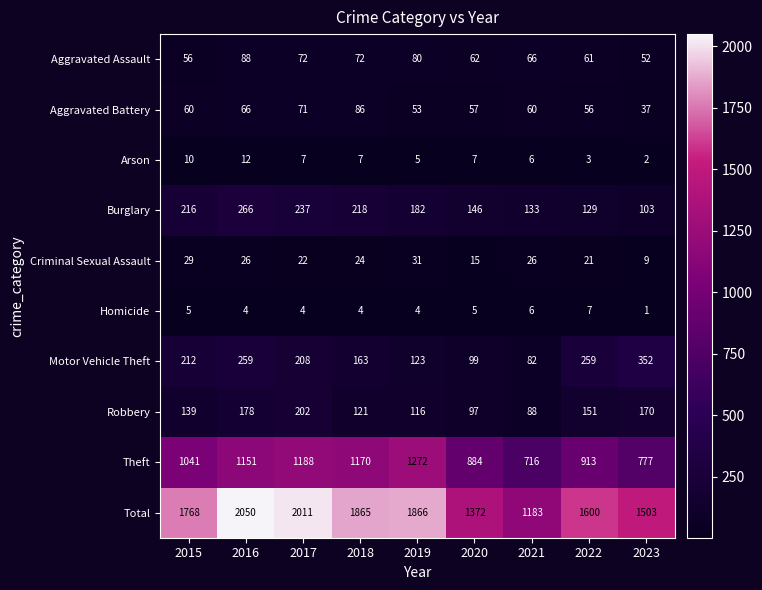

Rank the series at 2015 from lowest to highest value.

Homicide, Arson, Criminal Sexual Assault, Aggravated Assault, Aggravated Battery, Robbery, Motor Vehicle Theft, Burglary, Theft, Total